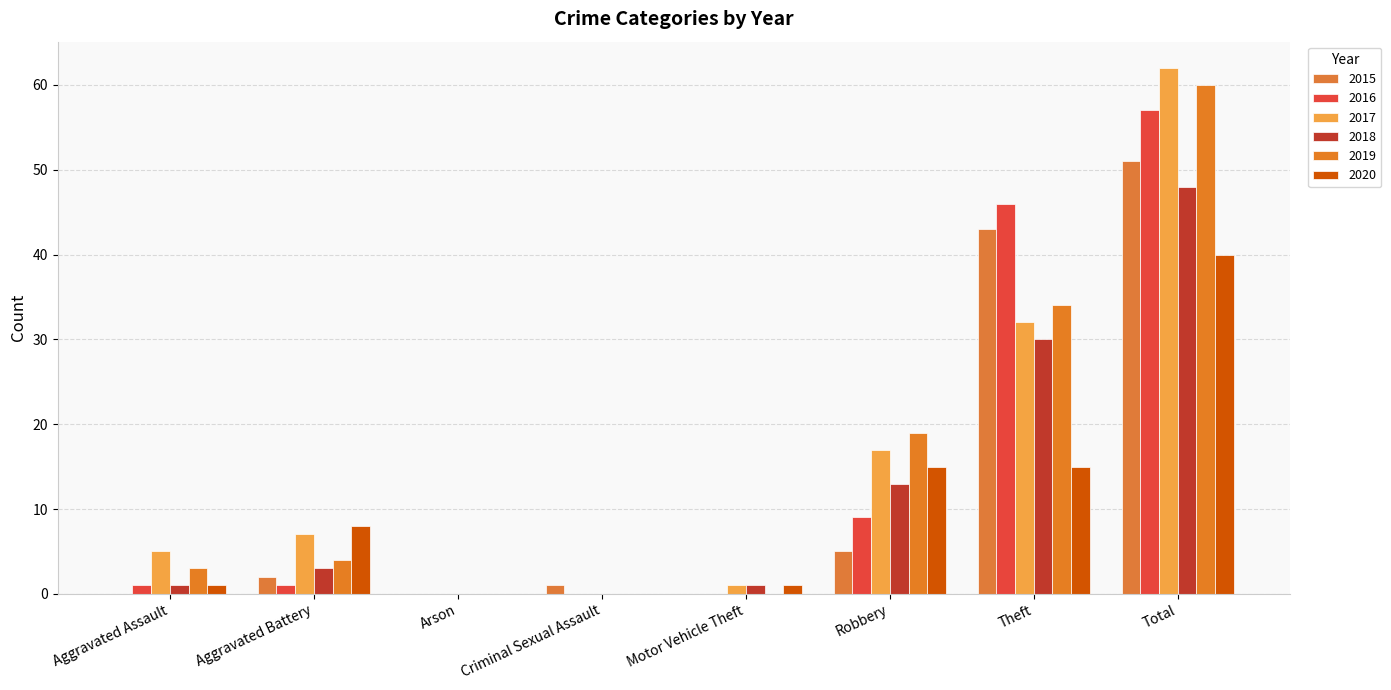

Which series has the widest spread of values?

2017